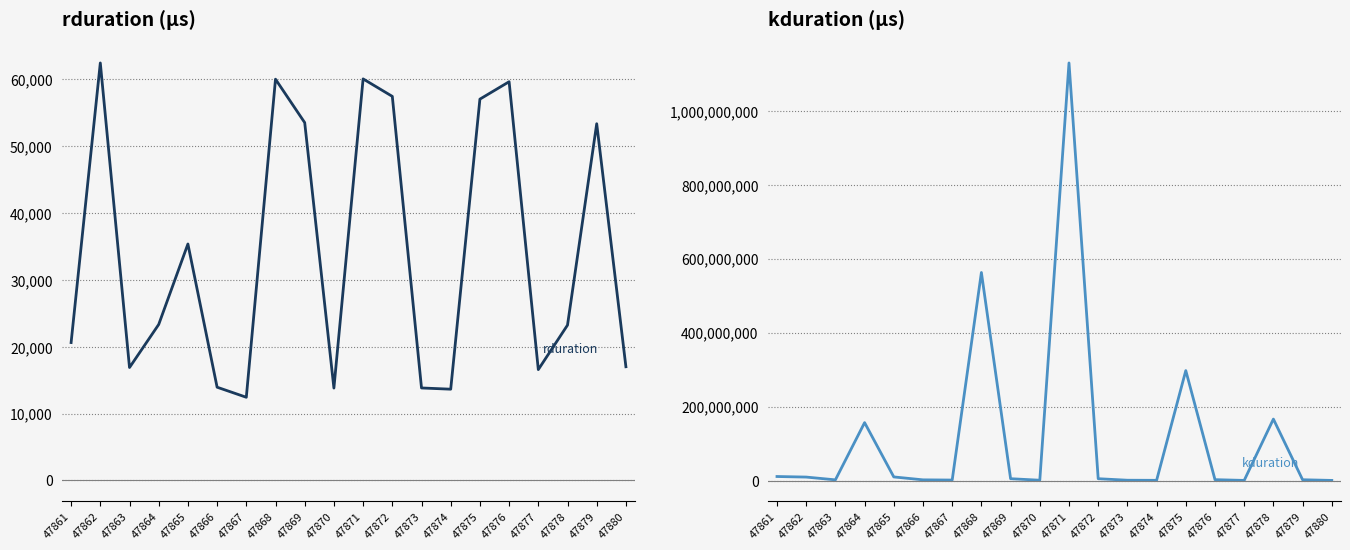

True or false: rduration and kduration cross at least once.

False